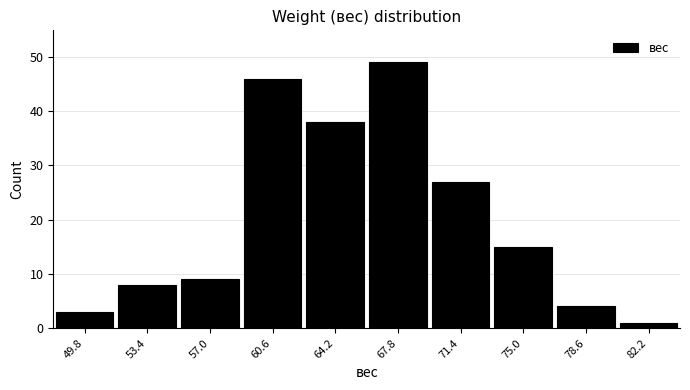

Reading left to right, what are all the values shown in this chart?

3	8	9	46	38	49	27	15	4	1